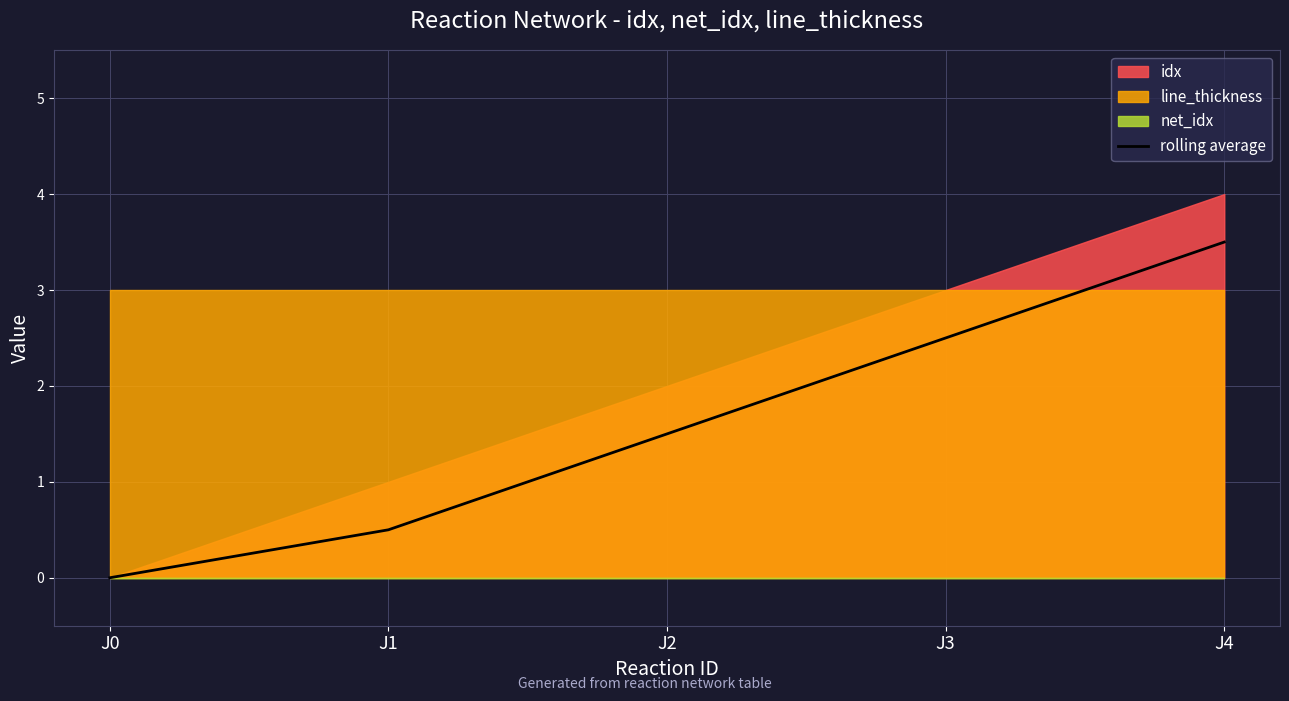

True or false: the data shows 4.7 at J4.

False